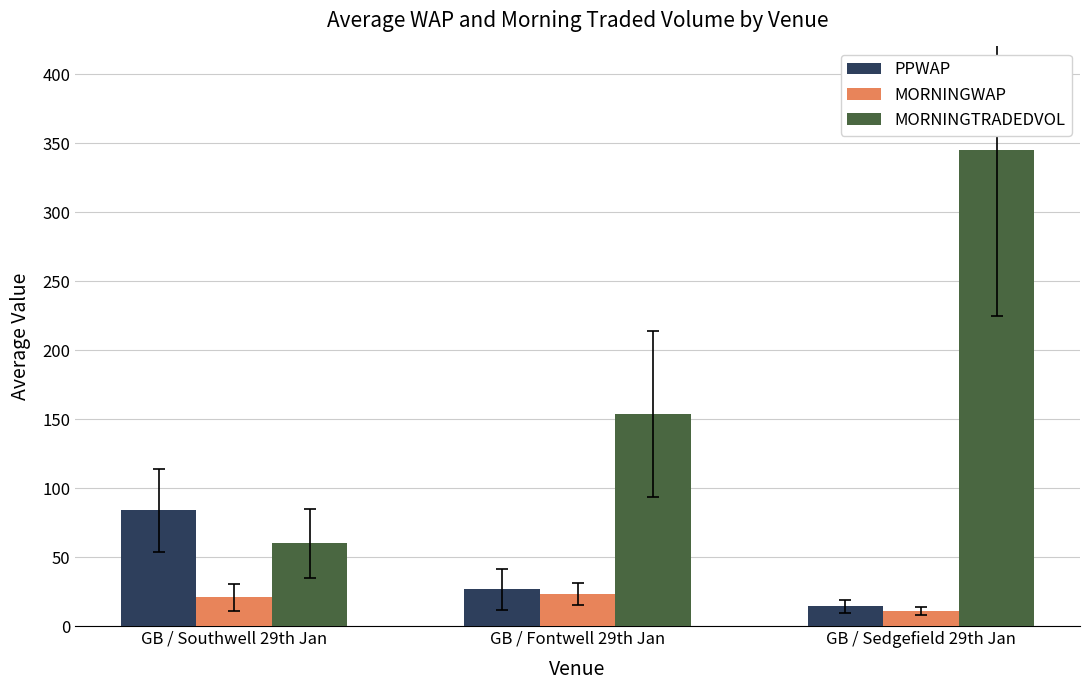

At which category is the sum across all series the highest?

GB / Sedgefield 29th Jan